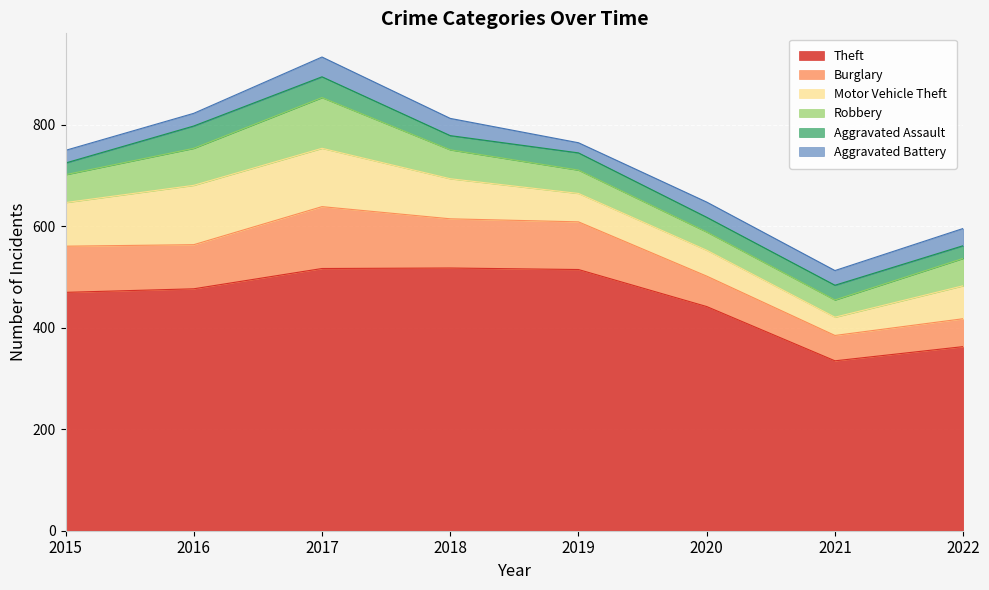

Reading right to left, what are all the values shown in this chart?

Theft: 2022=363	2021=335	2020=442	2019=515	2018=518	2017=517	2016=477	2015=470
Burglary: 2022=55	2021=50	2020=60	2019=94	2018=97	2017=122	2016=87	2015=91
Motor Vehicle Theft: 2022=65	2021=36	2020=51	2019=56	2018=79	2017=115	2016=117	2015=86
Robbery: 2022=54	2021=34	2020=36	2019=46	2018=57	2017=100	2016=73	2015=55
Aggravated Assault: 2022=25	2021=29	2020=29	2019=34	2018=28	2017=41	2016=44	2015=23
Aggravated Battery: 2022=34	2021=29	2020=30	2019=20	2018=34	2017=39	2016=25	2015=25